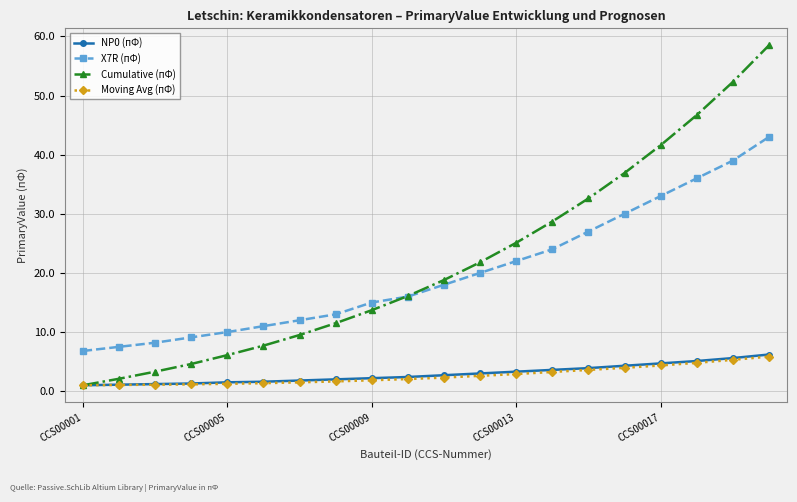

What are all the series names shown in the legend?

NP0 (пФ), X7R (пФ), Cumulative (пФ), Moving Avg (пФ)